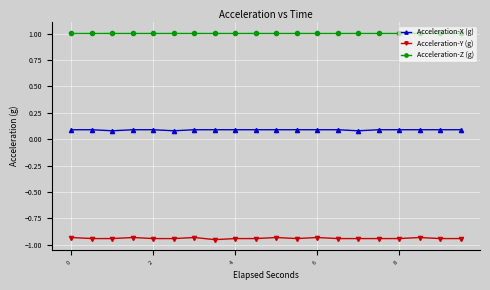

What is the value of the Acceleration-Z (g) point at the 3rd from the left?

1.0